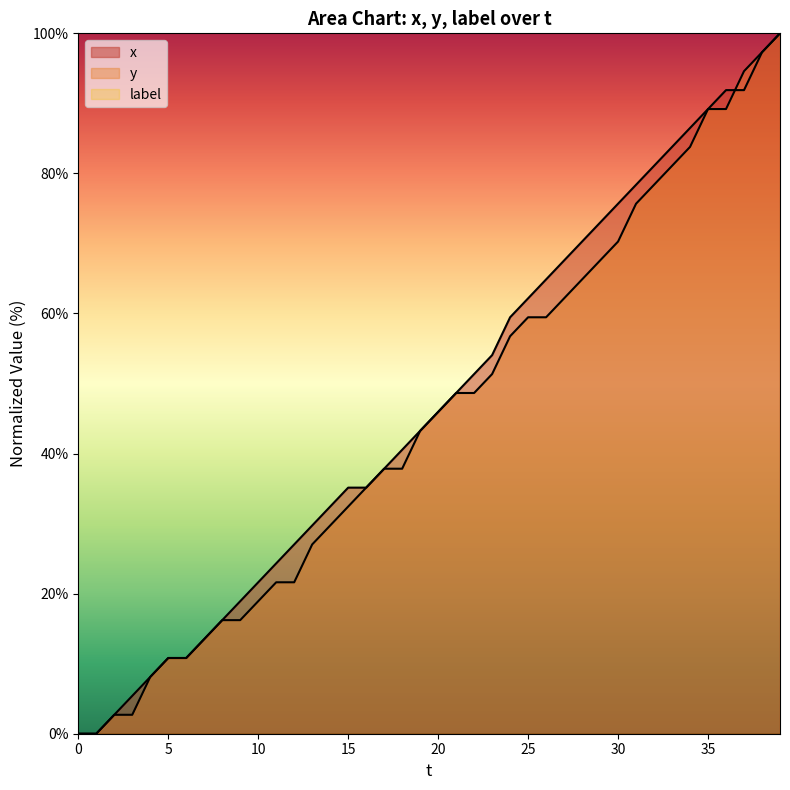

Which series changed the most between 24 and 25?

x